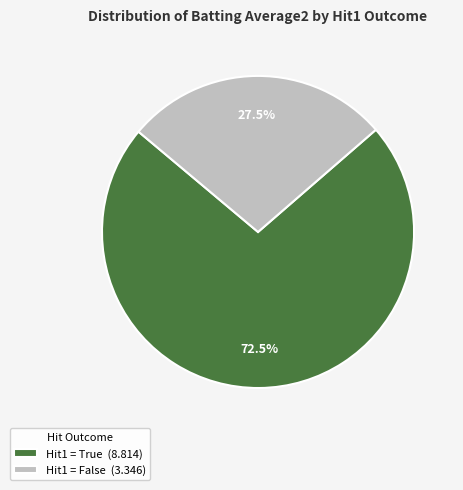

Does any single category account for the majority?

Yes